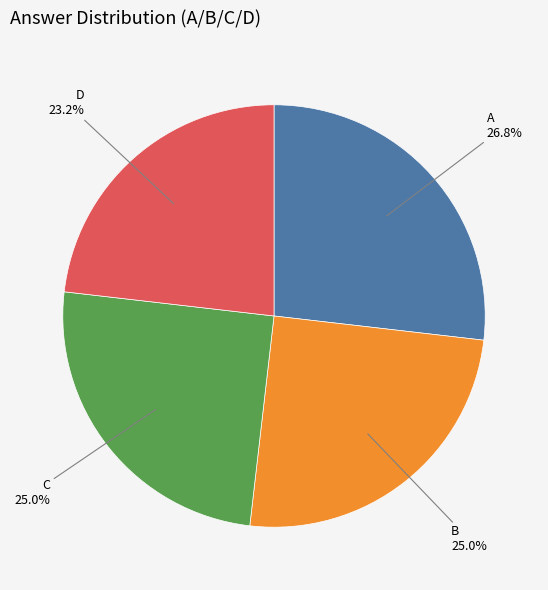

What is the smallest slice in the pie chart?

D